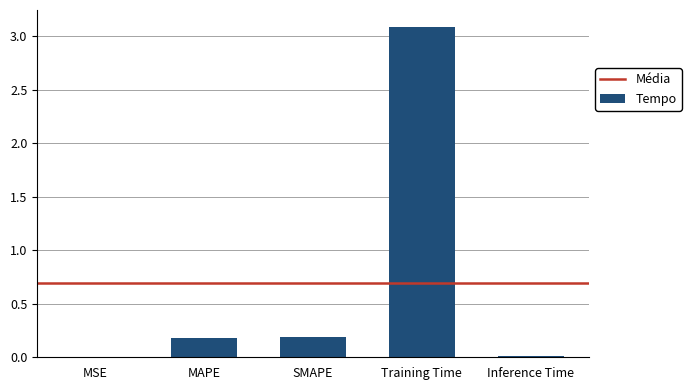

What is the sum of all values?

3.5